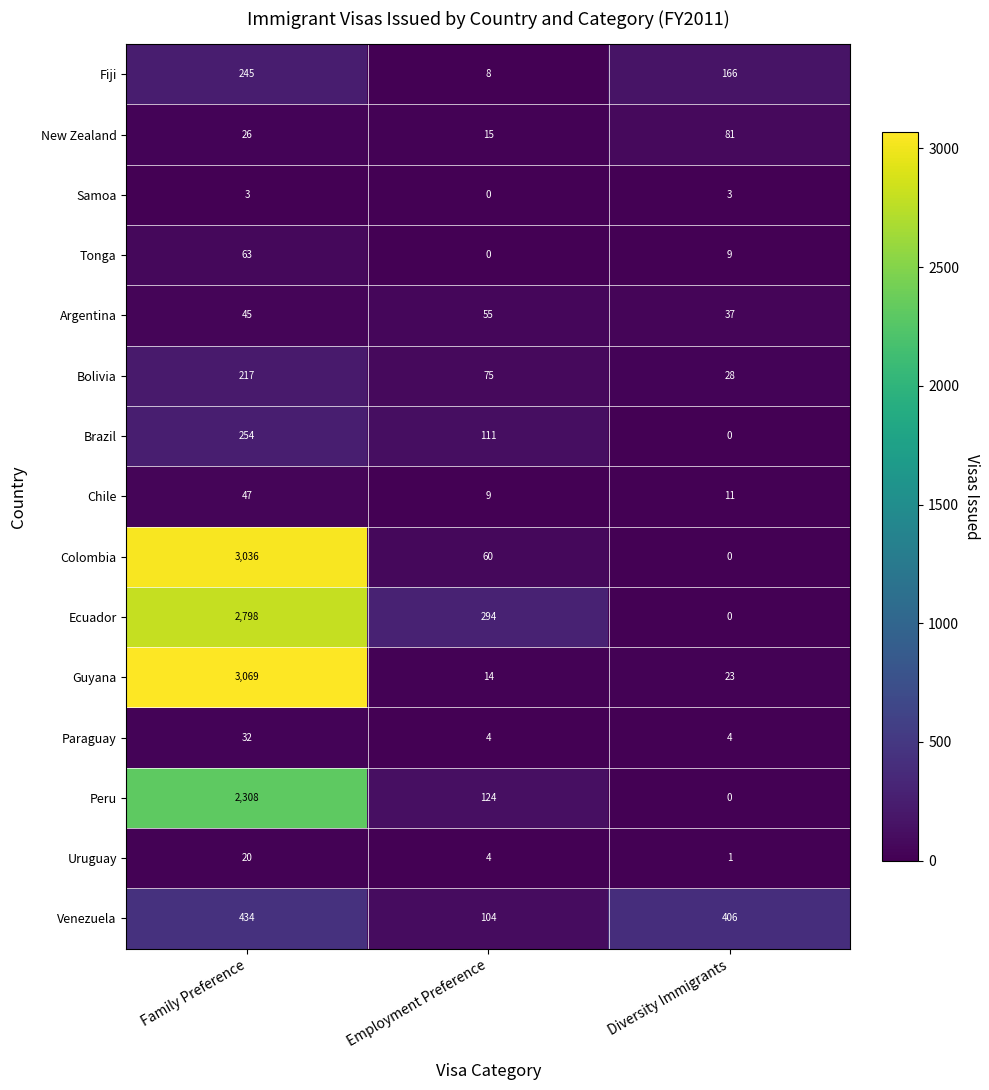

At Family Preference, list the series in order from smallest to largest.

Samoa, Uruguay, New Zealand, Paraguay, Argentina, Chile, Tonga, Bolivia, Fiji, Brazil, Venezuela, Peru, Ecuador, Colombia, Guyana